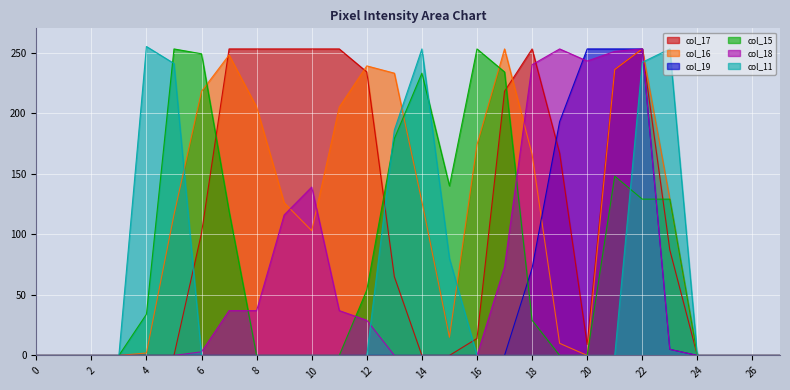

At which category does col_11 reach its first local peak?

4